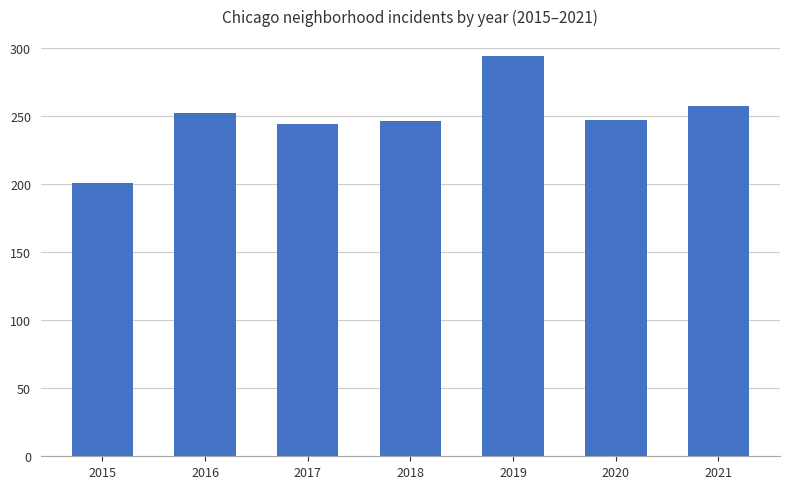

Approximately how many times larger is the value at 2016 compared to 2020?

1.0